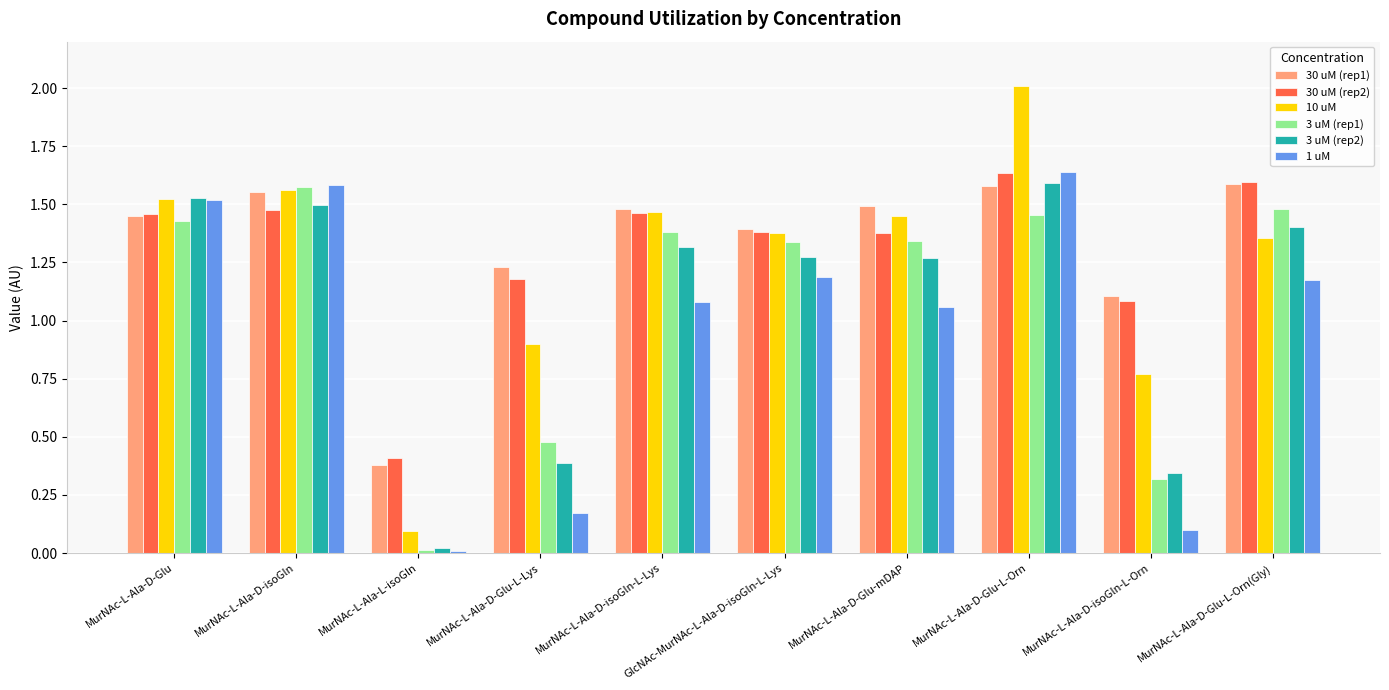

What is the label of the 9th bar from the right?

MurNAc-L-Ala-D-isoGln